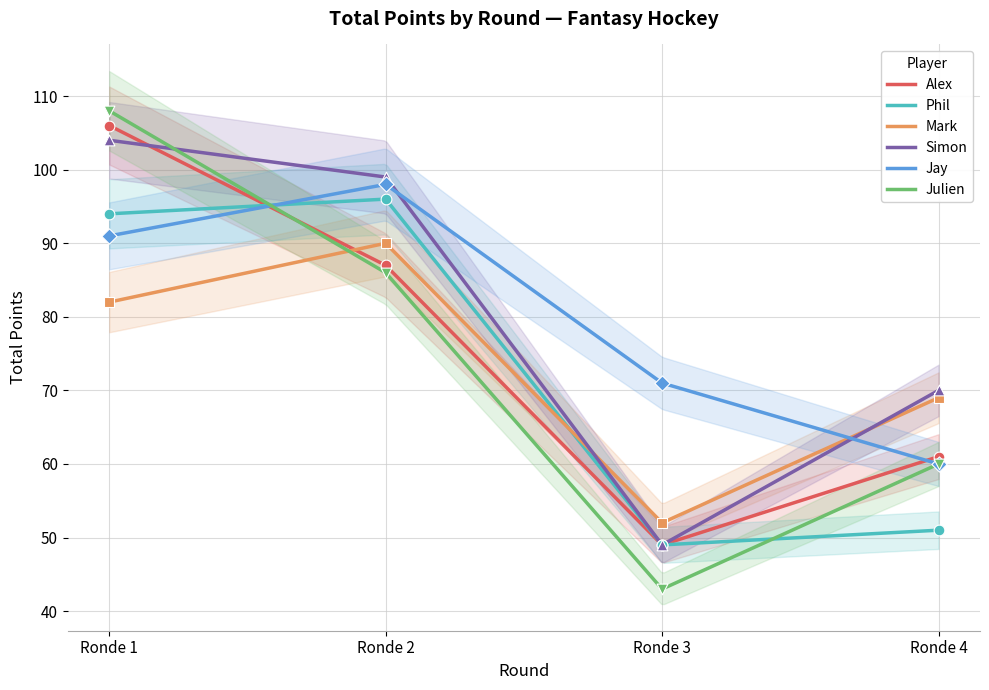

Is the value of Simon at Ronde 1 greater than the value of Phil at Ronde 1?

Yes